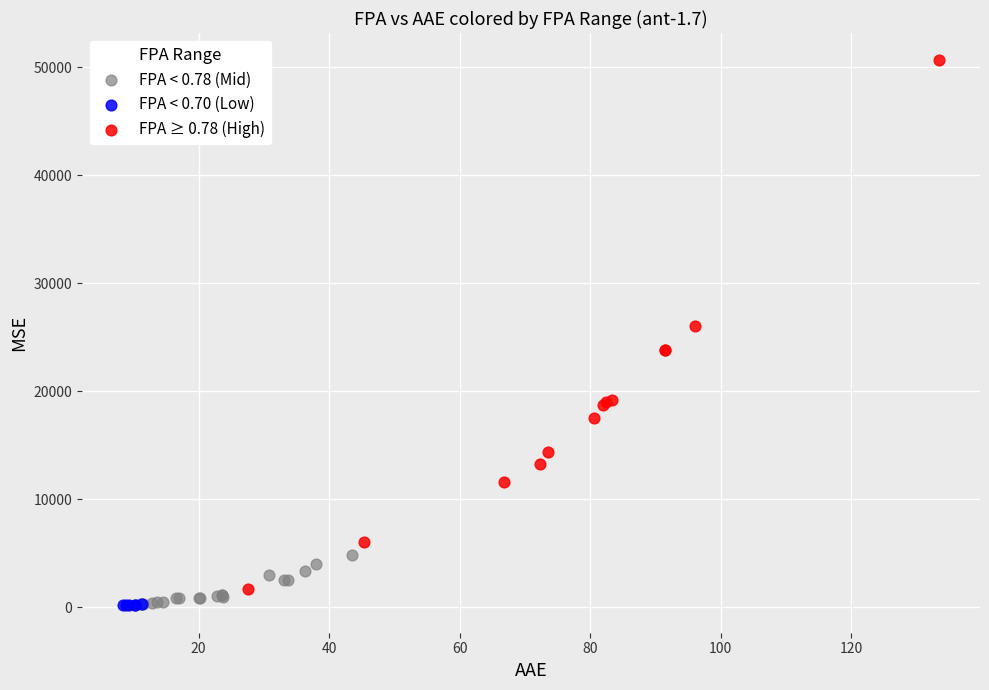

Which series contains the highest Y value?

FPA ≥ 0.78 (High)